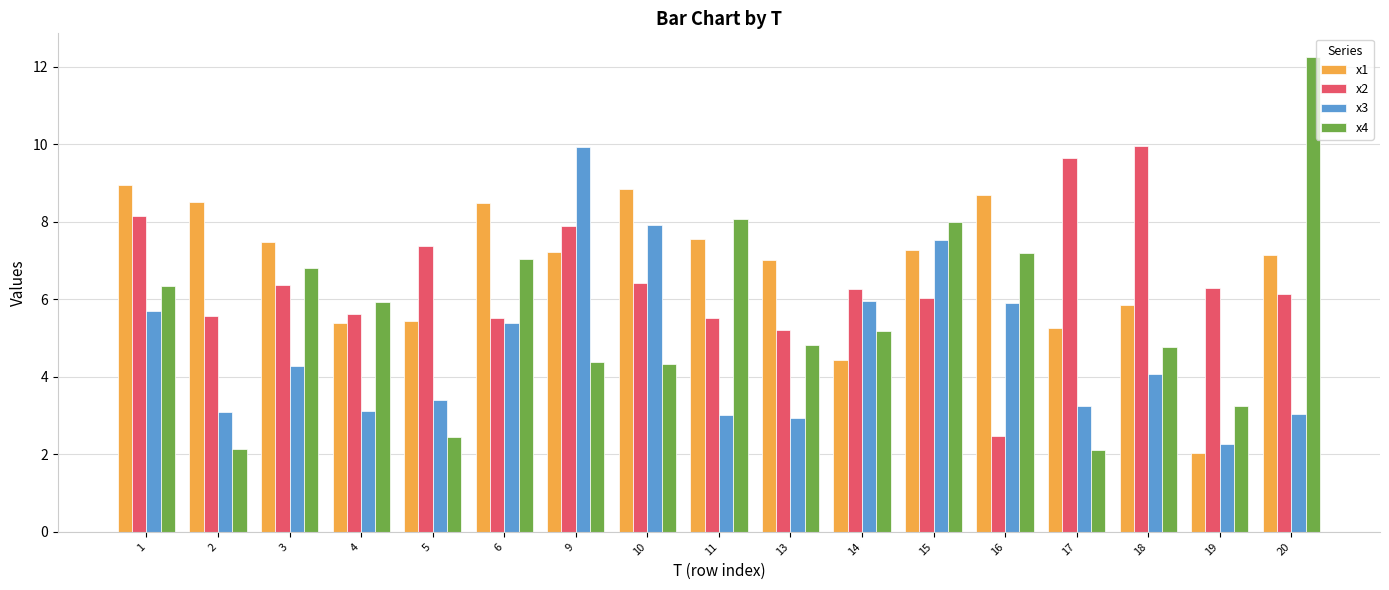

What is the difference between the maximum and minimum values in the x2 series?

7.5